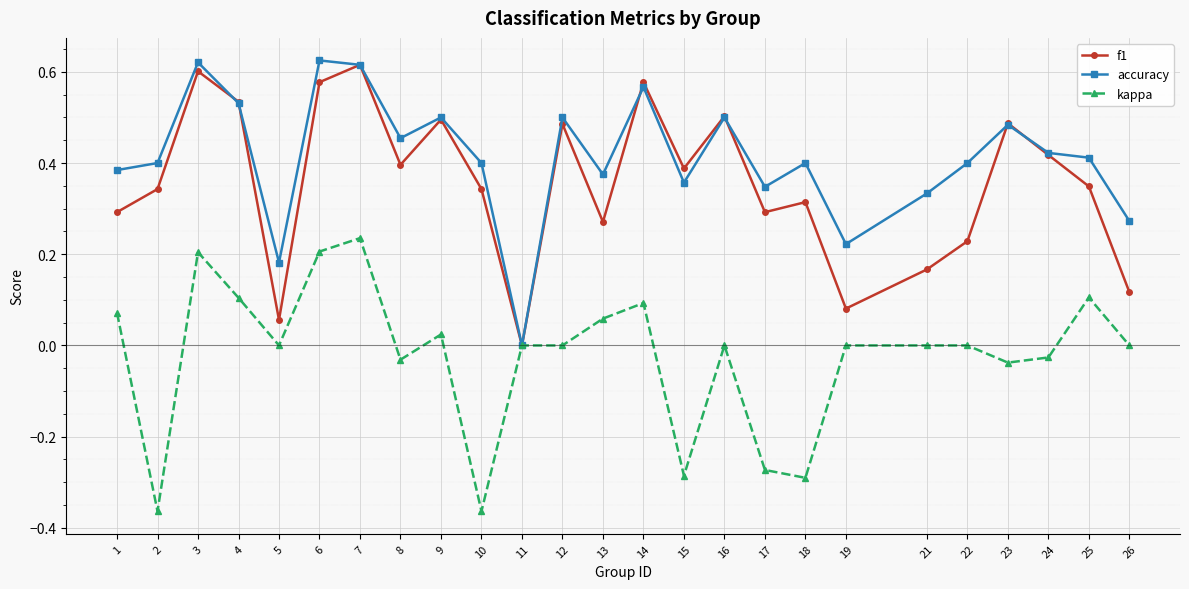

Rank the series at 6 from lowest to highest value.

kappa, f1, accuracy